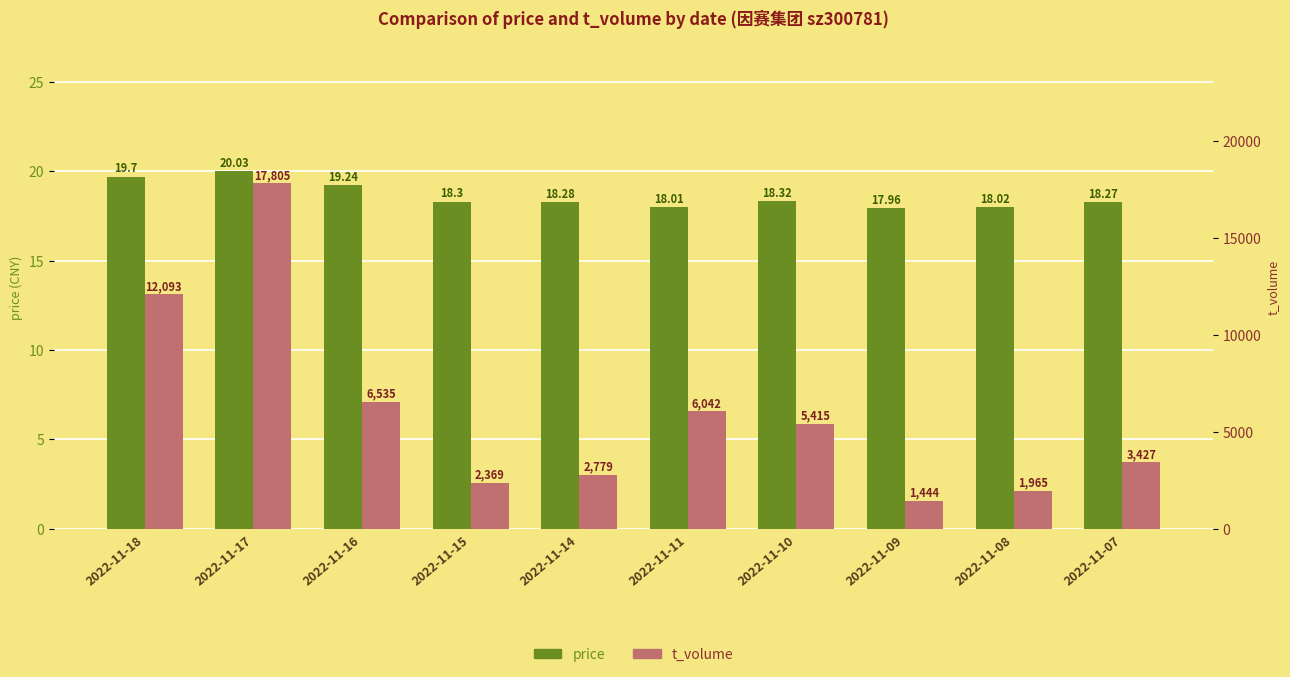

What is the difference between the highest and lowest values at 2022-11-17?

17785.0